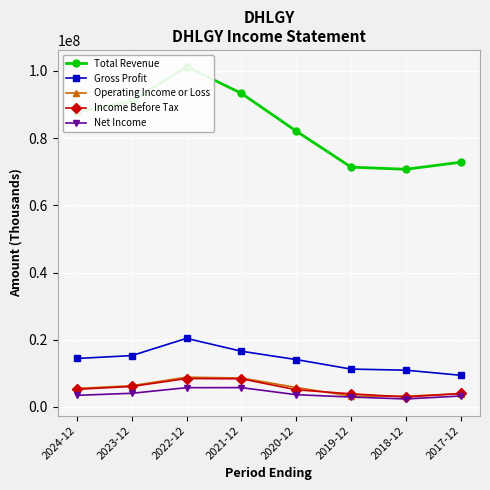

What are all the series names shown in the legend?

Total Revenue, Gross Profit, Operating Income or Loss, Income Before Tax, Net Income